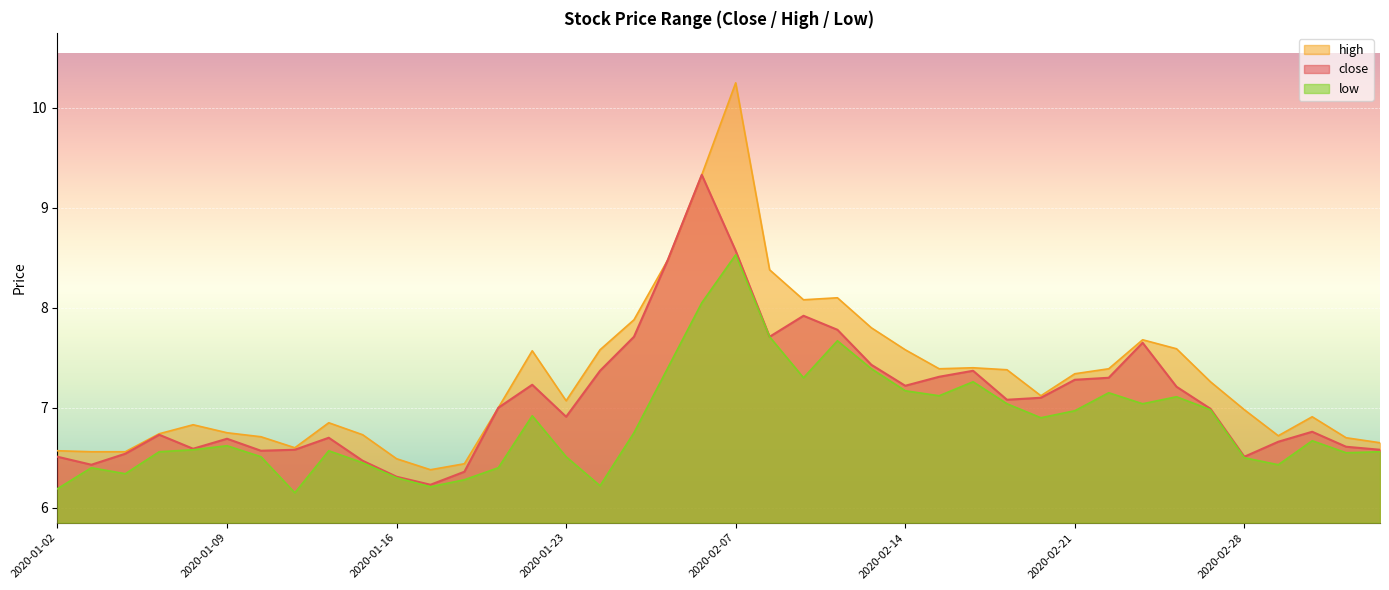

How many data points in close are above 7?

19